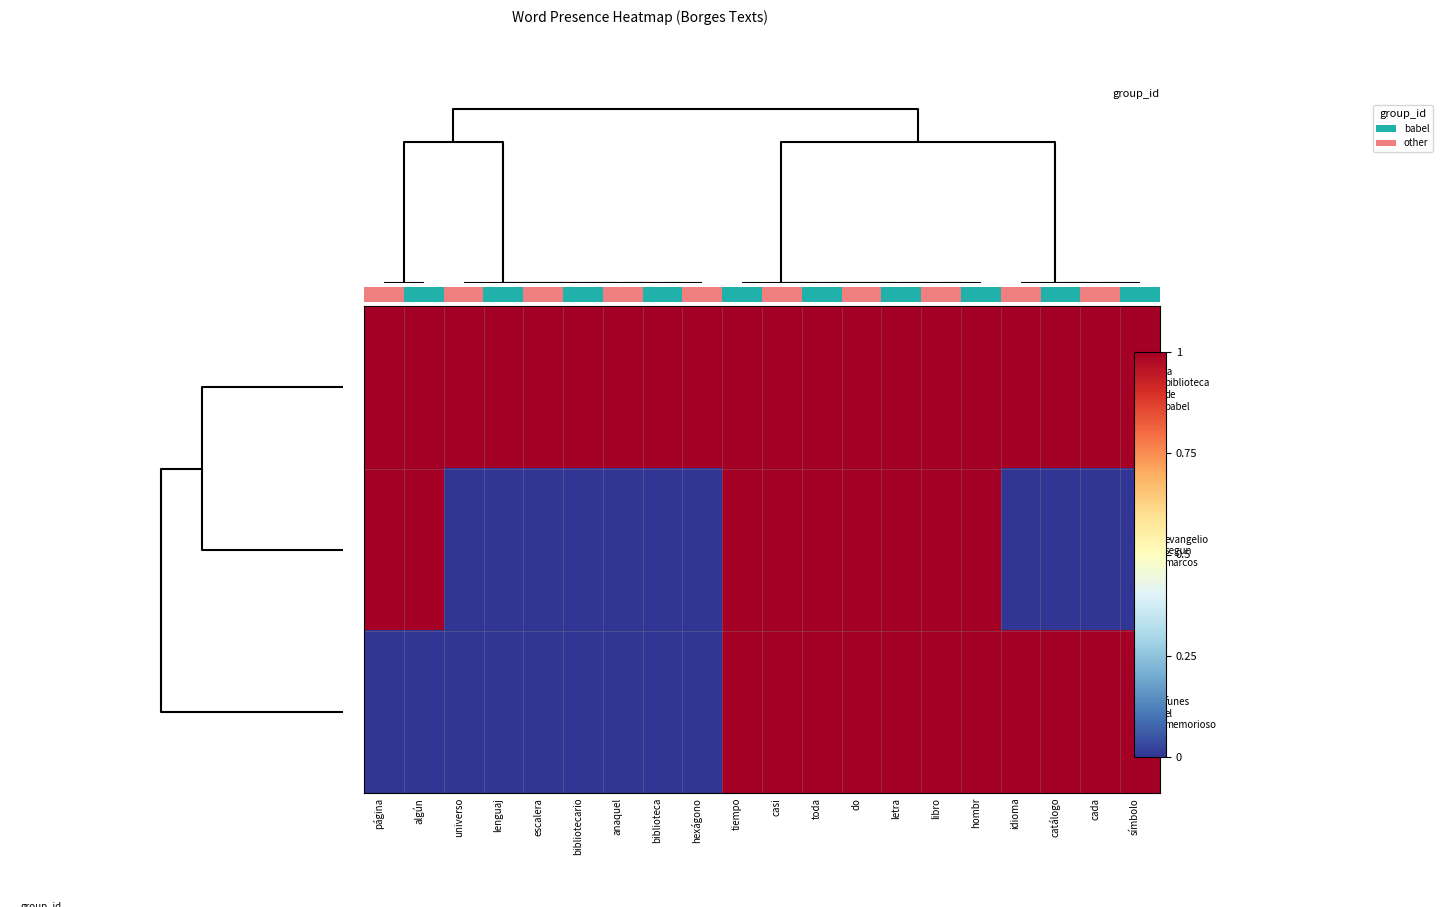

Rank the series by their maximum value, from lowest to highest.

la biblioteca de babel, evangelio segun marcos, funes el memorioso